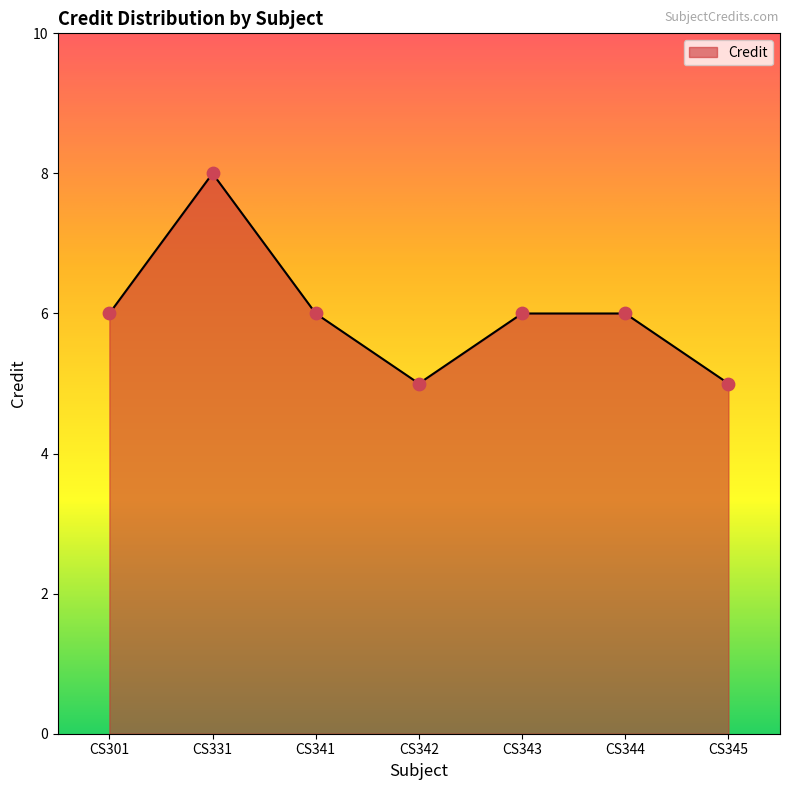

Approximately how many times larger is the value at CS344 compared to CS345?

1.2